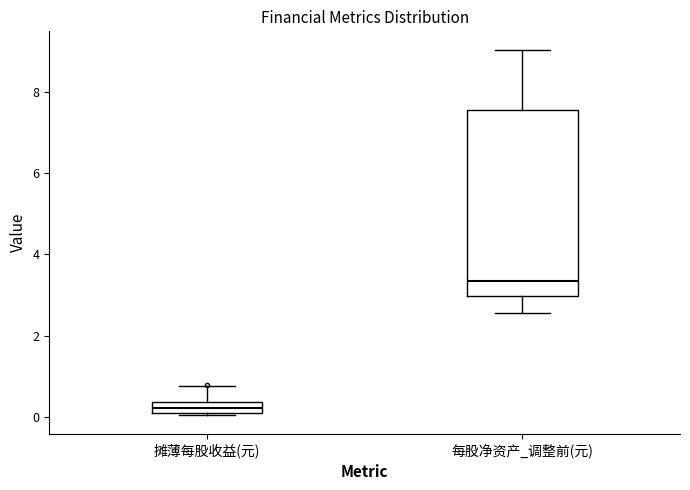

Which box has the lowest median line?

摊薄每股收益(元)